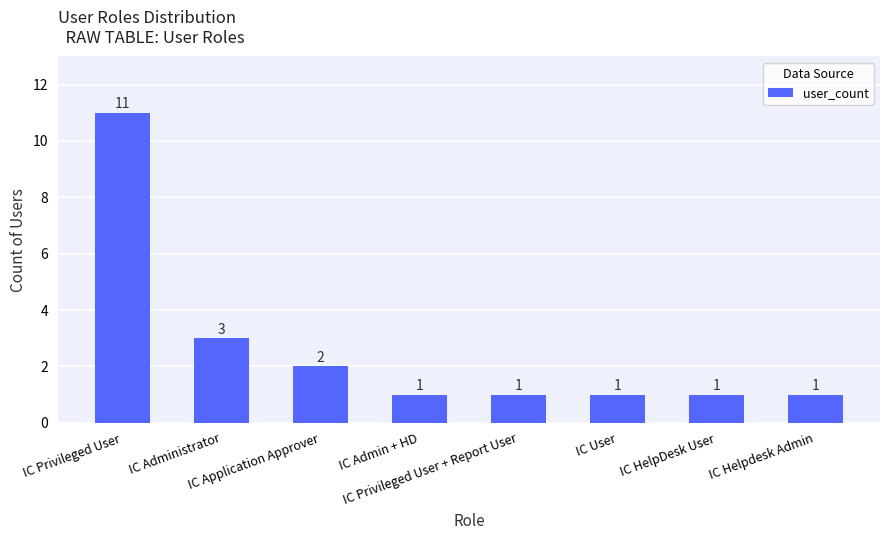

What is the label of the 8th bar from the right?

IC Privileged User